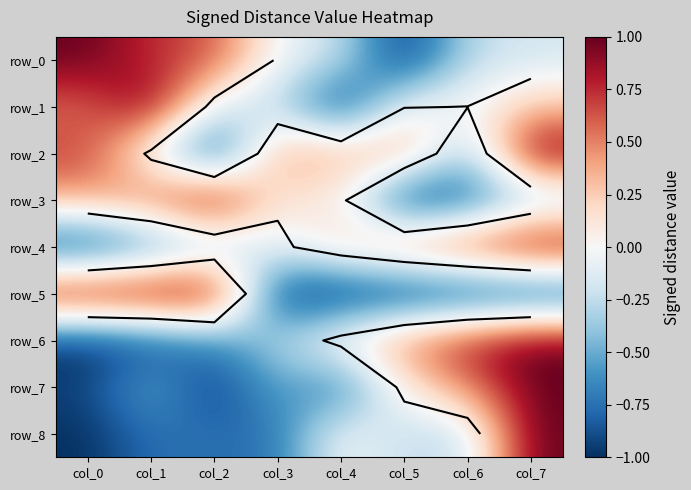

What is the difference between the maximum and minimum values in the row_8 series?

2.0